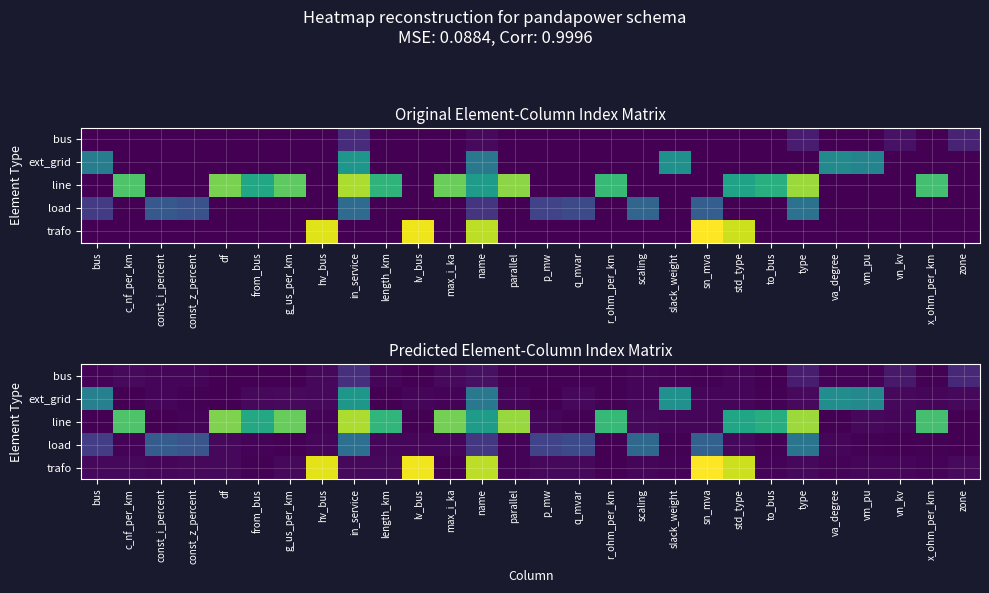

The value of line at hv_bus is -0.5. True or false?

False